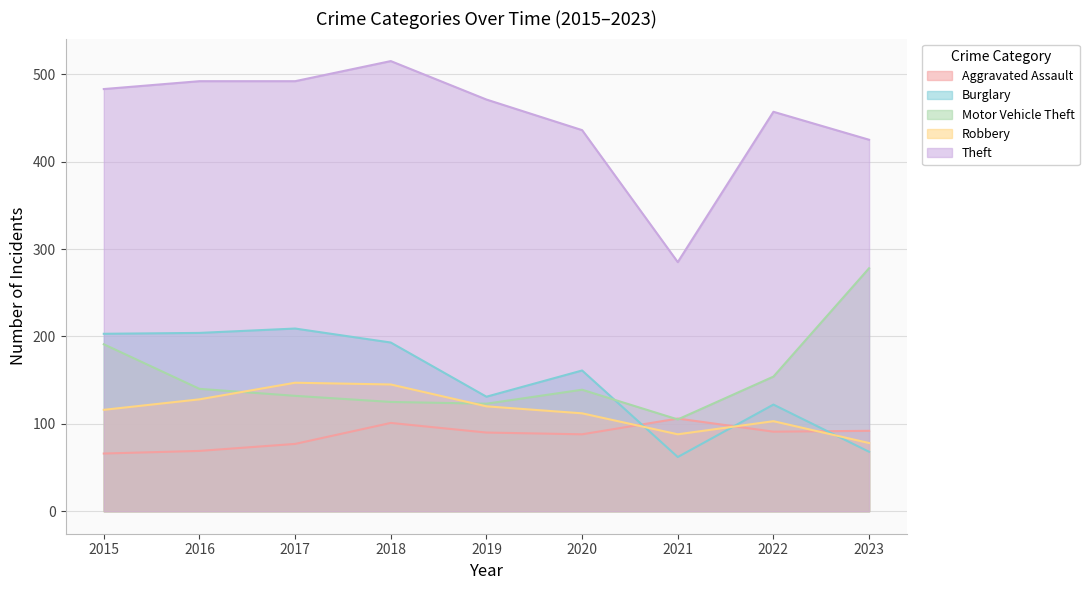

Does the chart display data point markers on the line(s)?

No